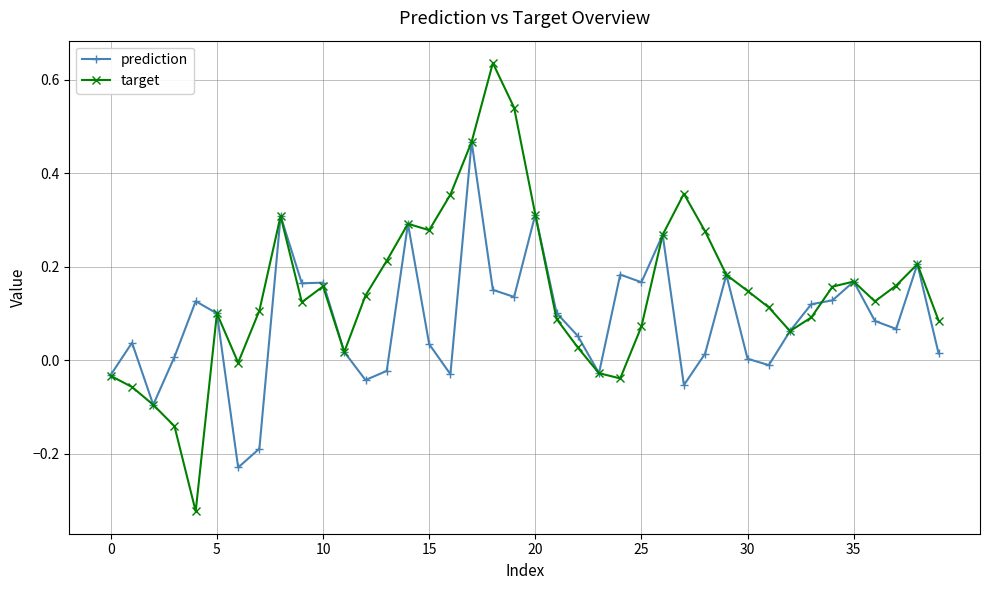

Rank the series by their average value, from highest to lowest.

target, prediction